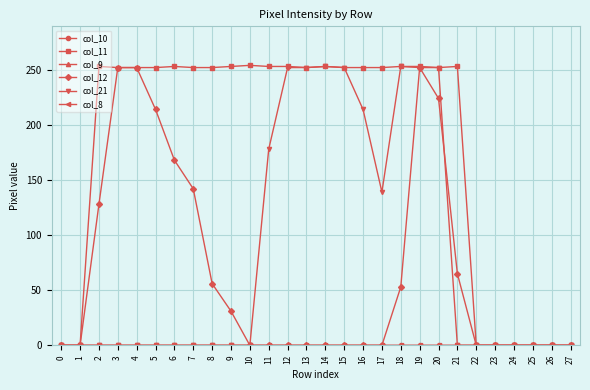

Read the col_21 value at 15, to the nearest 5.

250